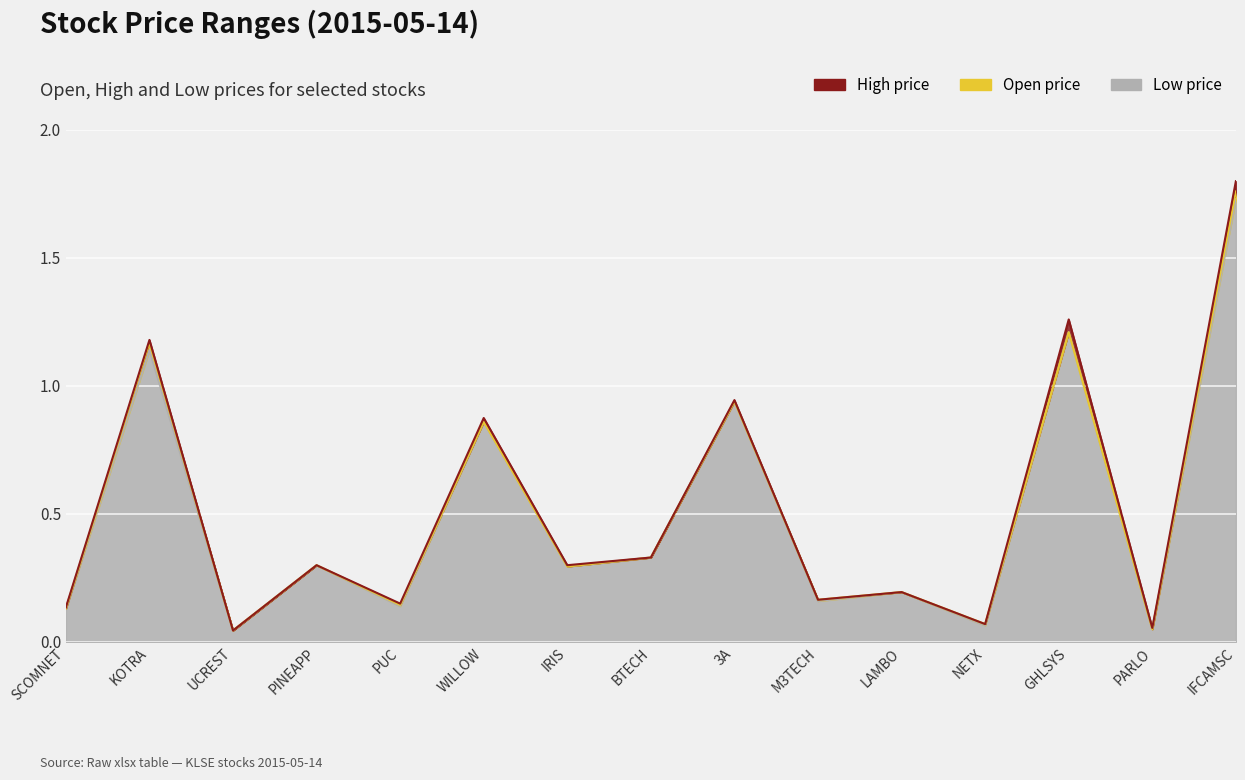

Which series has the widest spread of values?

high